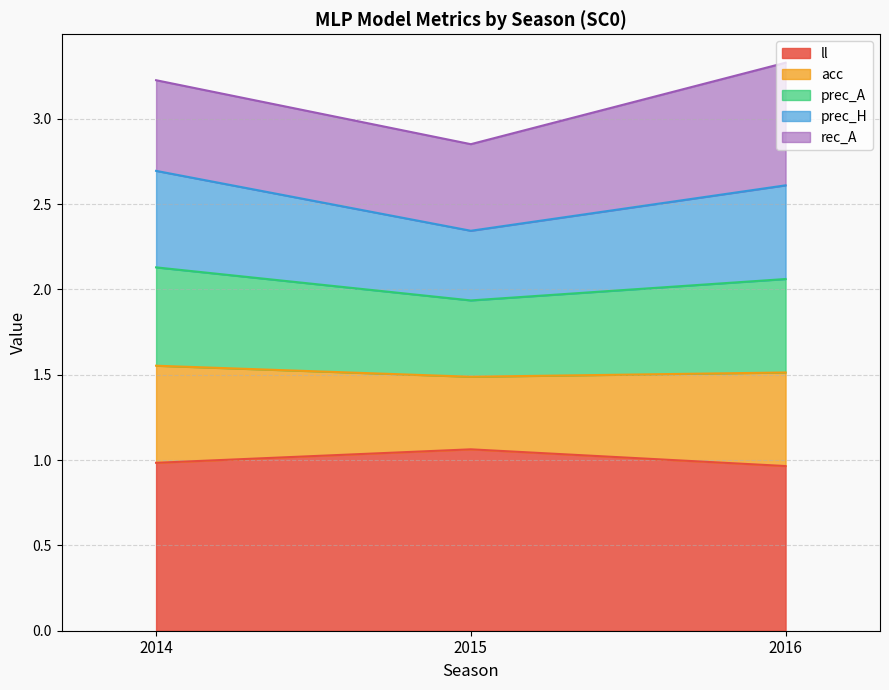

The value of acc at 2016 is 1.5. True or false?

False